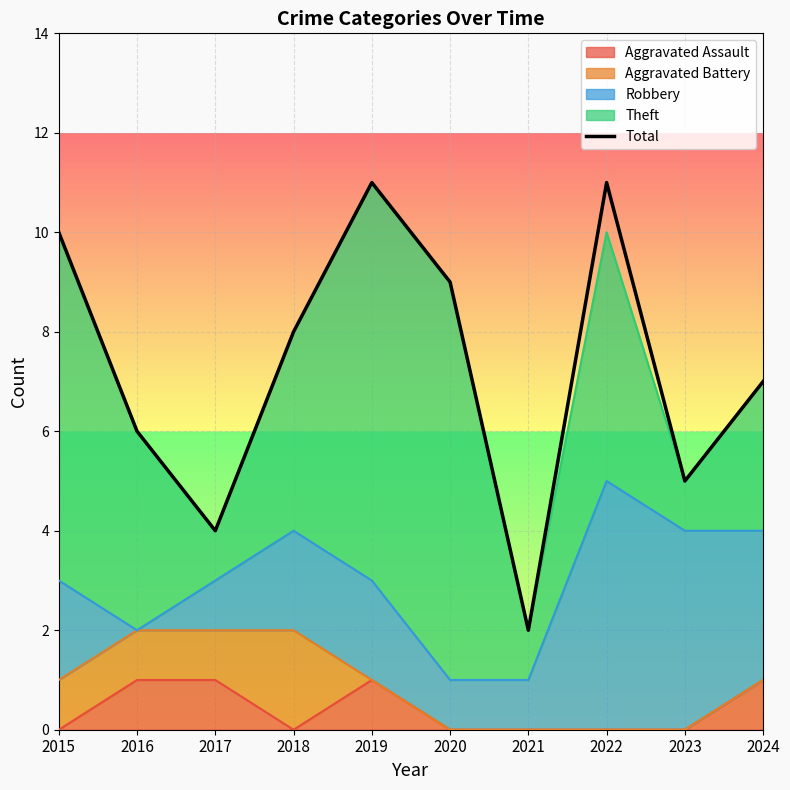

Which category has the highest value across all series?

2019